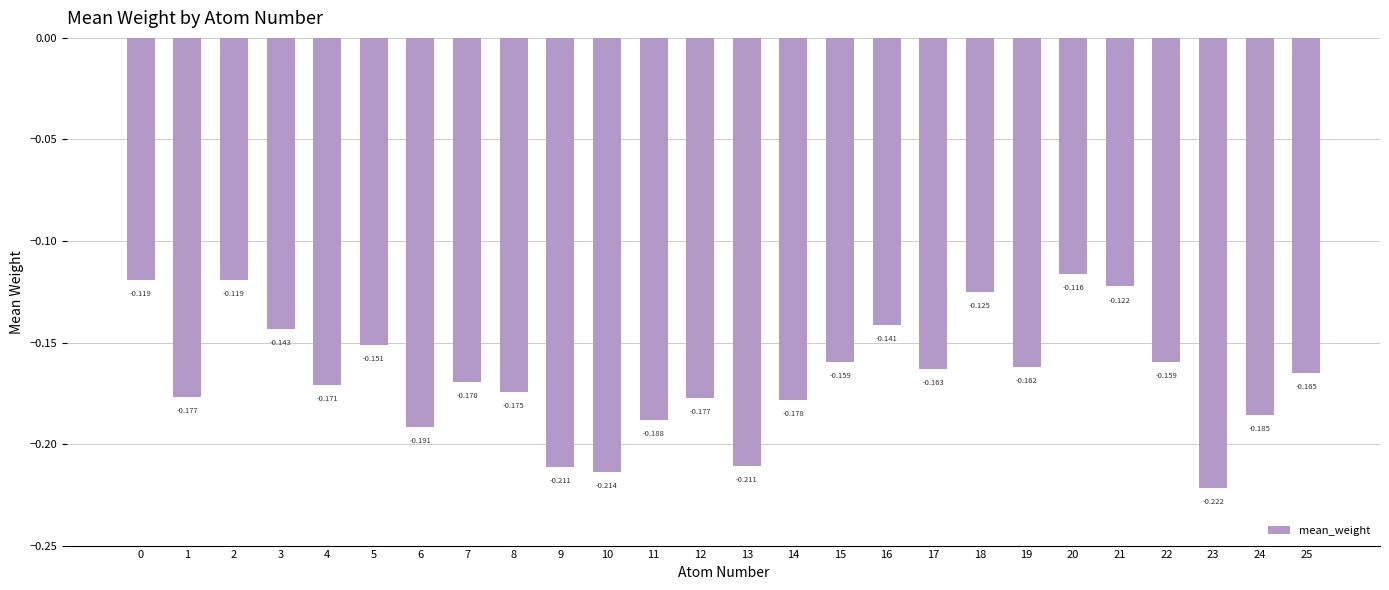

The chart shows a value of -0.2 at 17. True or false?

True